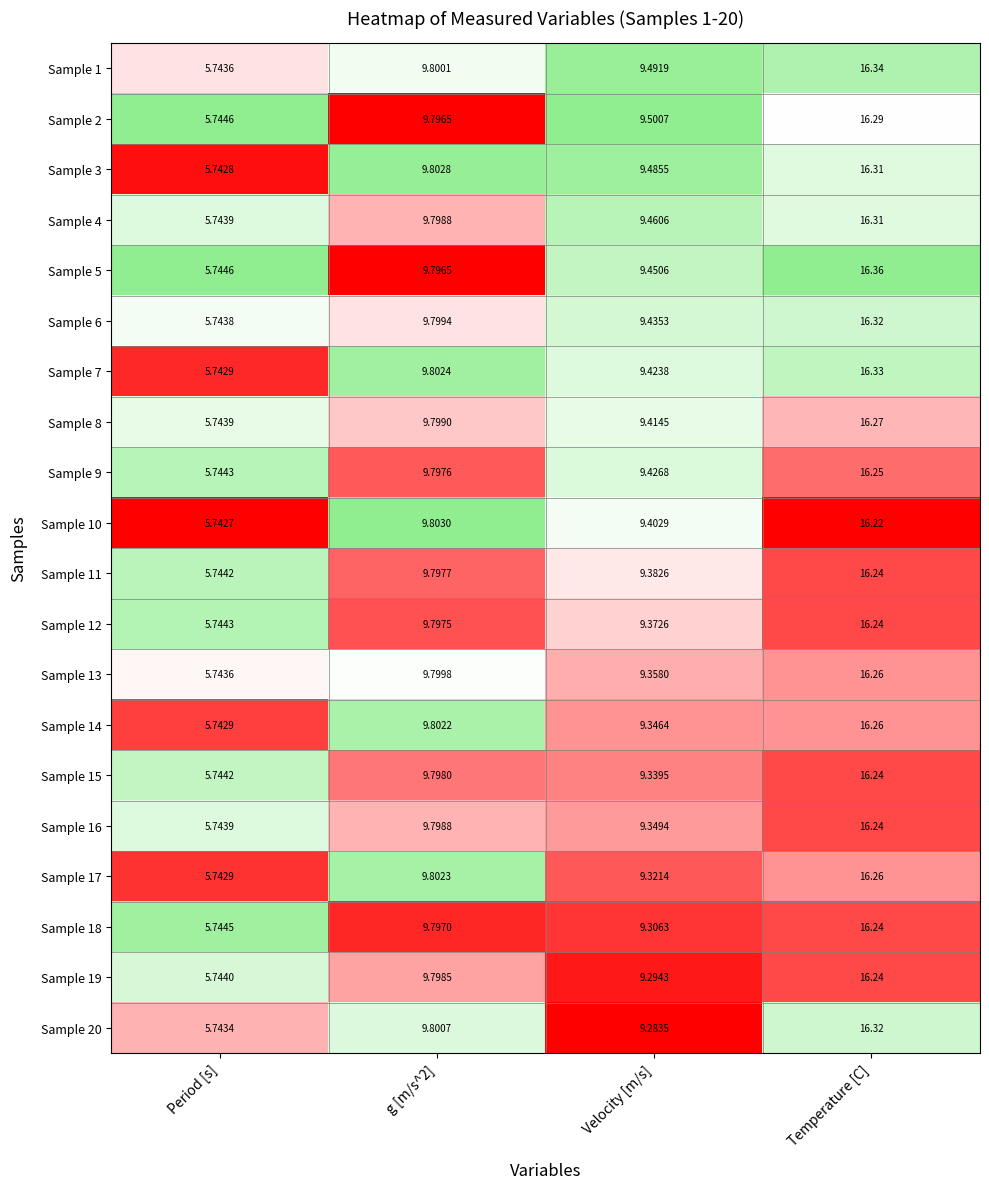

At which label does Sample 2 reach its minimum?

Period [s]